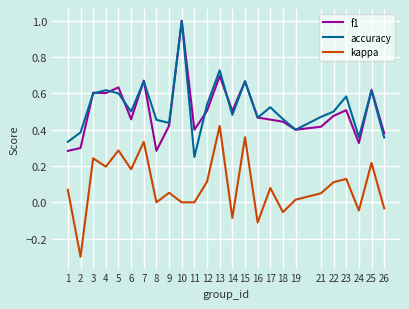

At which category does accuracy reach its first local valley?

6